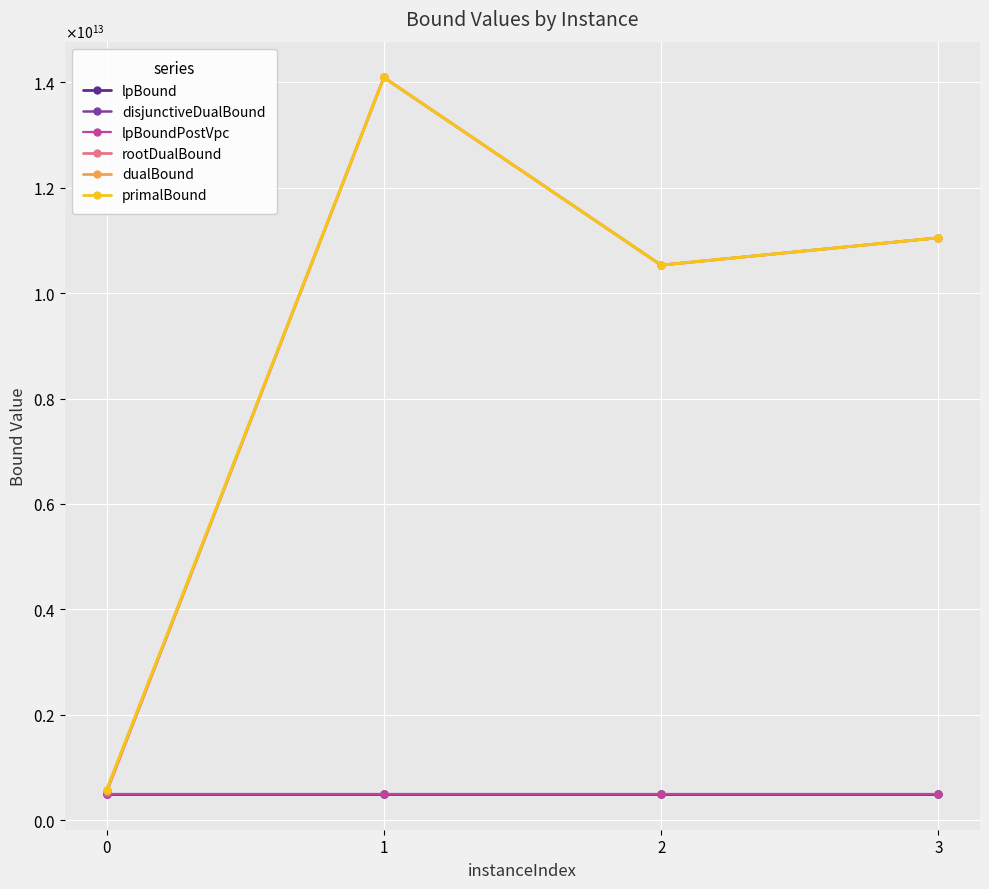

Does the chart have visible grid lines?

Yes